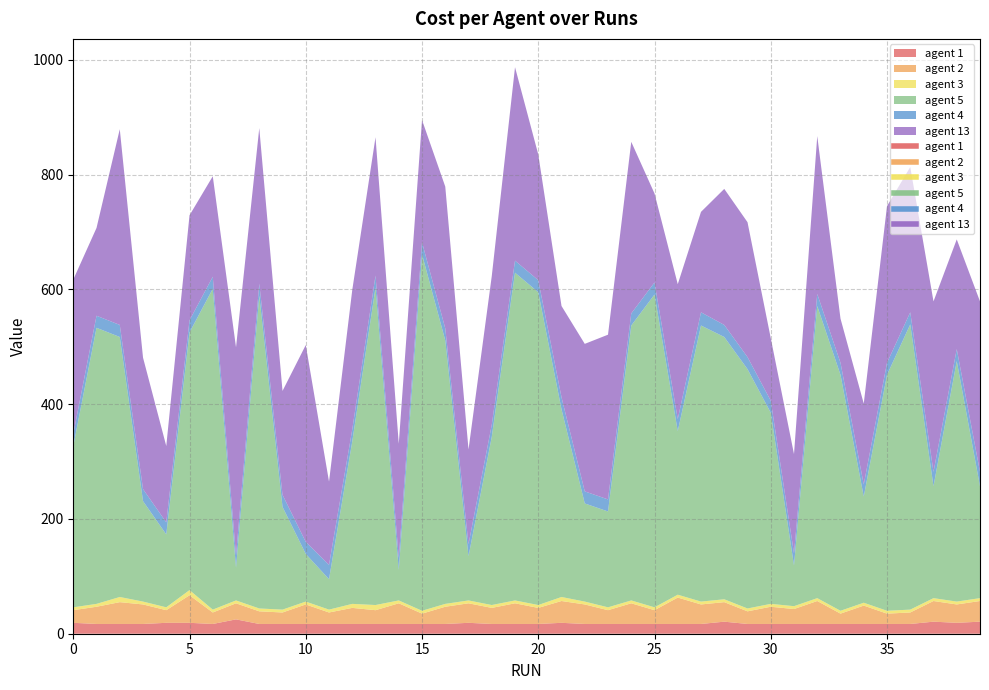

Does the chart display data point markers on the line(s)?

No